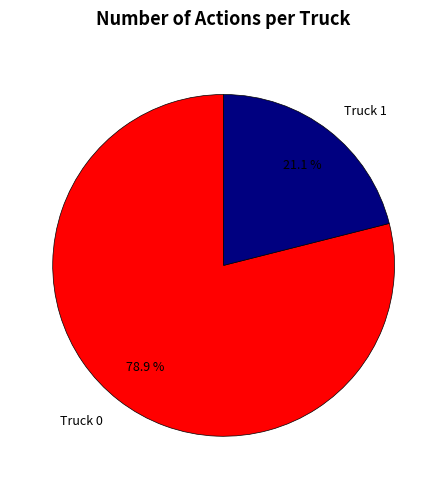

Which category has the biggest portion of the pie?

Truck 0